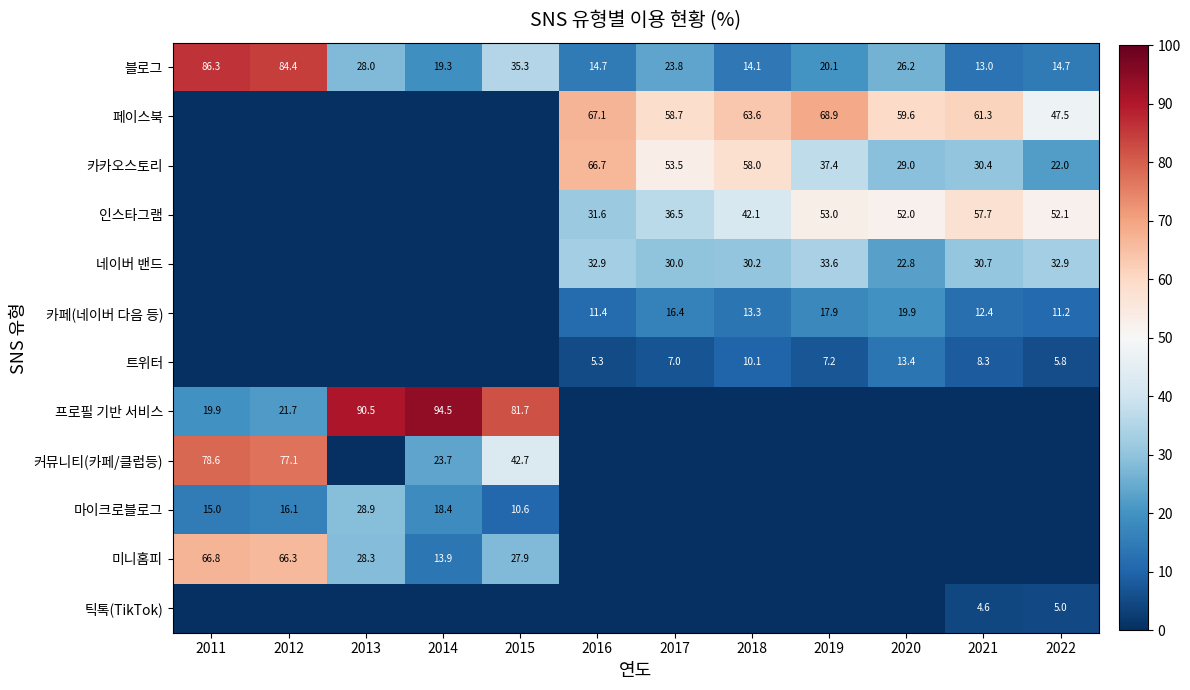

What is the greatest value displayed?

94.5